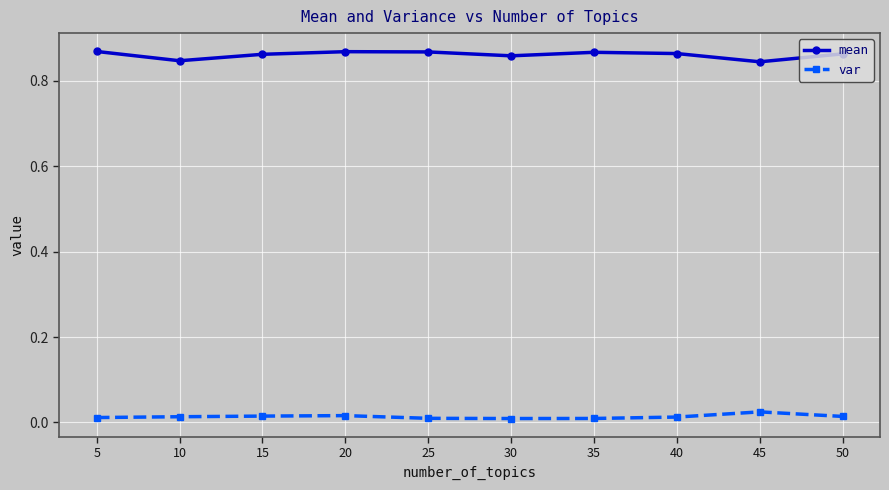

How many lines are shown in the chart?

2